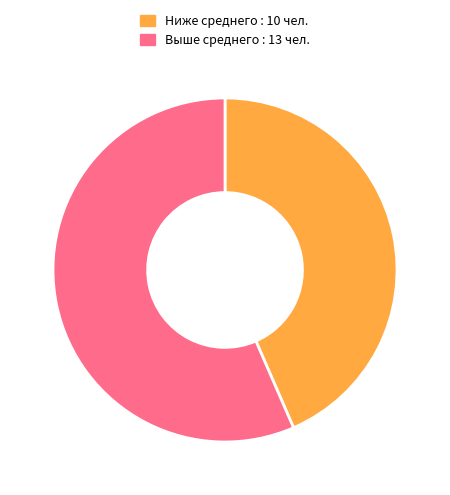

Is there a majority slice in this chart?

Yes